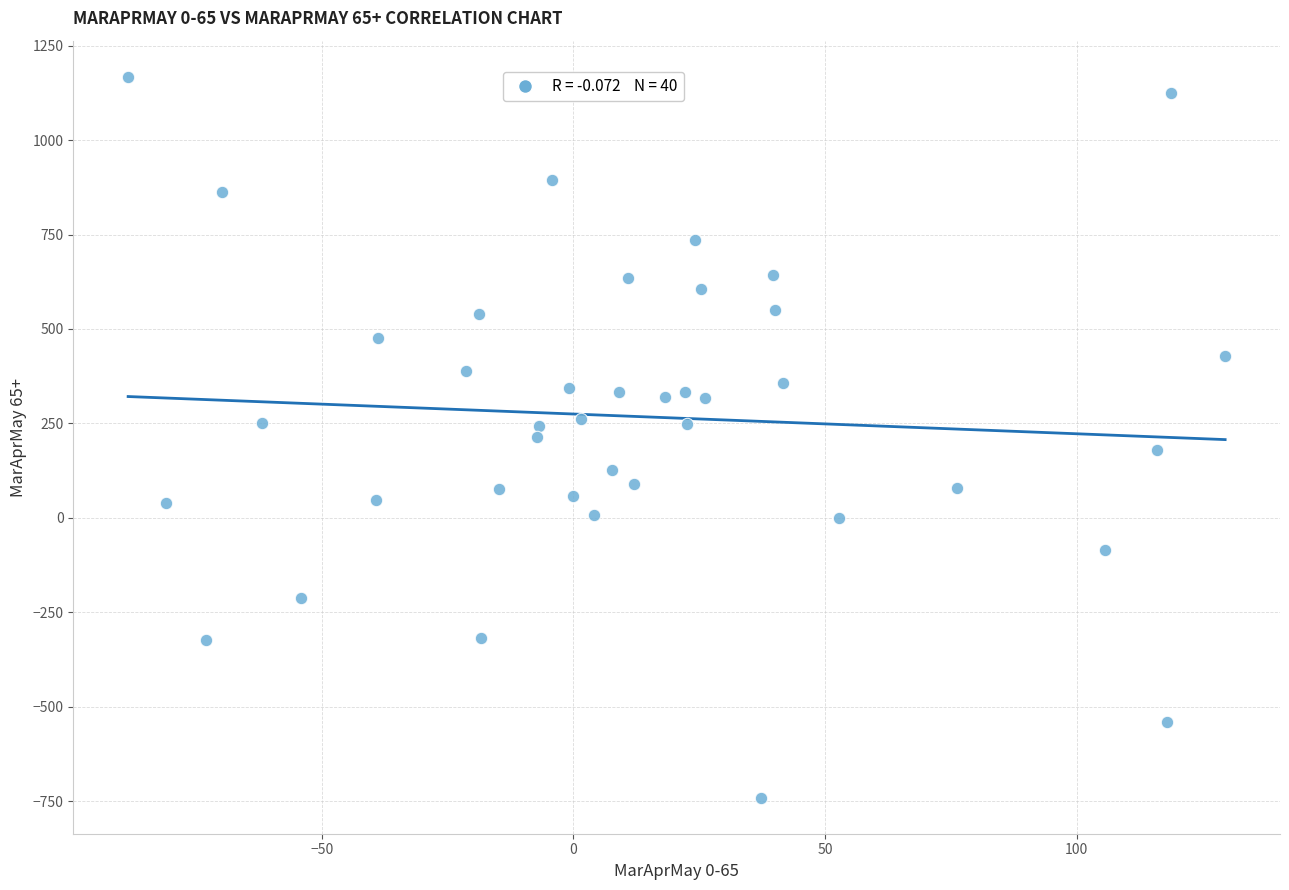

What is the range of X values (max minus min)?

218.0